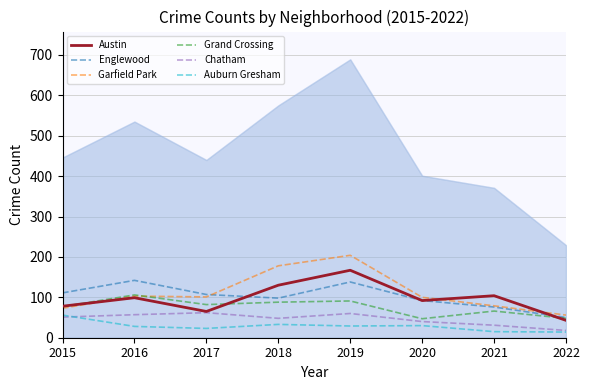

At 2015, list the series in order from largest to smallest.

Englewood, Austin, Grand Crossing, Garfield Park, Auburn Gresham, Chatham